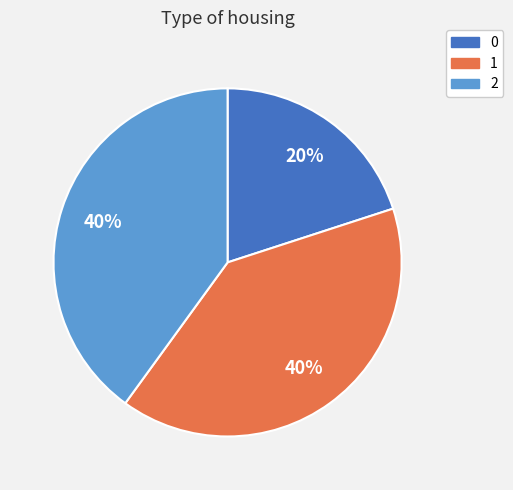

Approximately how many times larger is the value at 0 compared to 2?

0.5